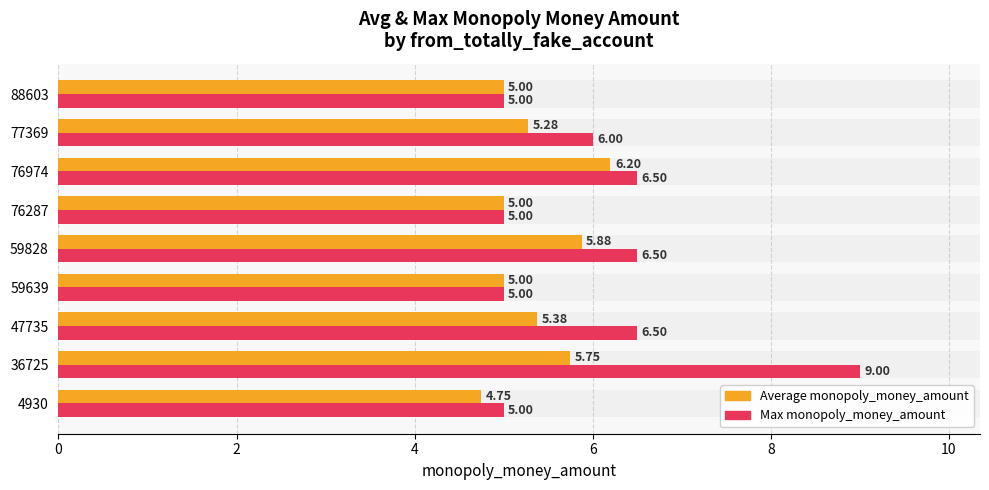

List the series in order of their overall mean, highest first.

Max monopoly_money_amount, Average monopoly_money_amount